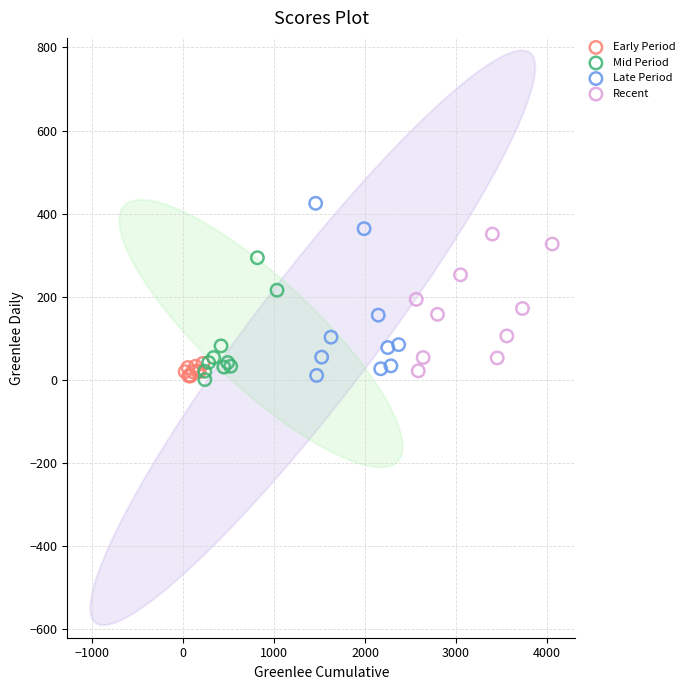

What are all the series names shown in the legend?

Early Period, Mid Period, Late Period, Recent